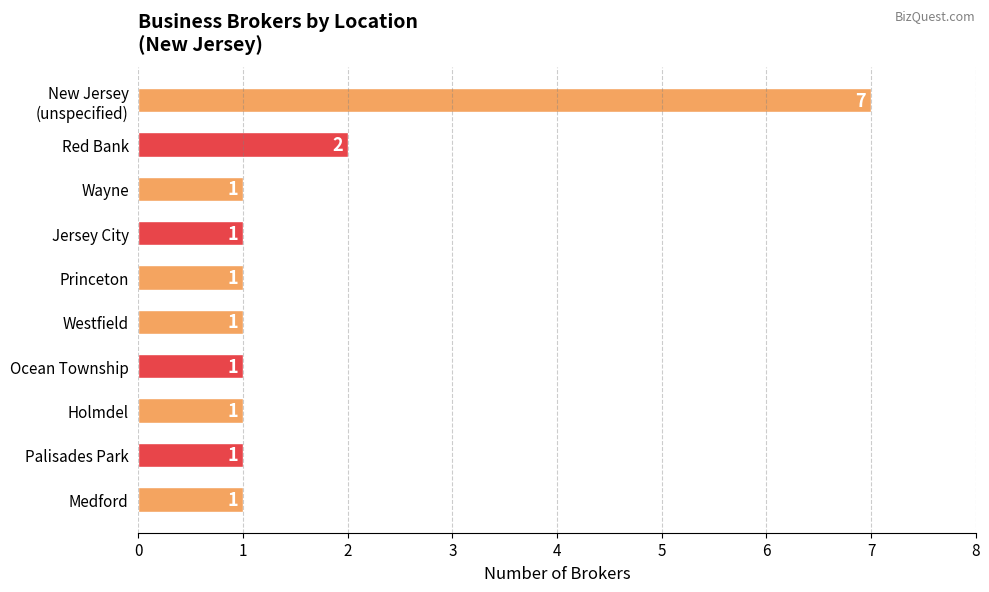

What is the greatest value displayed?

7